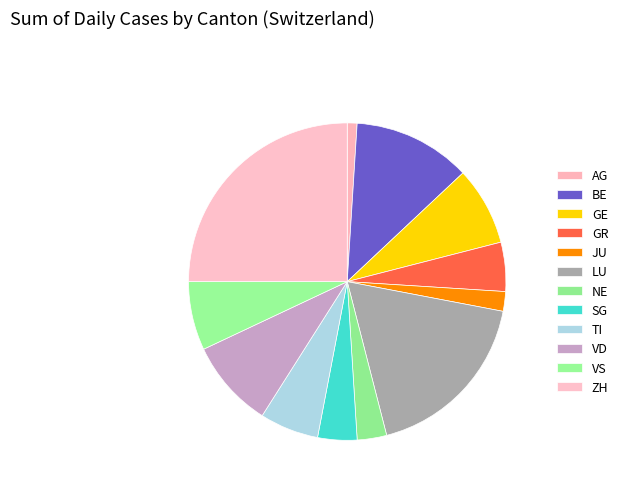

To the nearest percent, what portion does AG represent?

1%